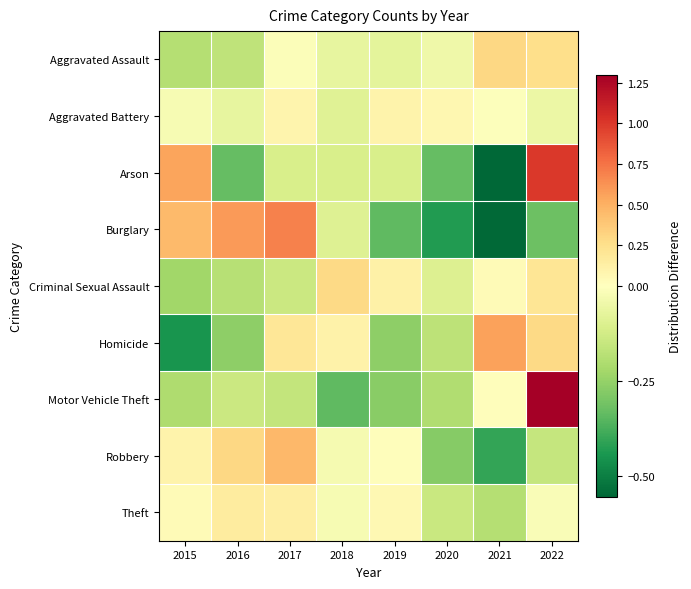

Between 2015 and 2022, which series saw the biggest shift?

Motor Vehicle Theft